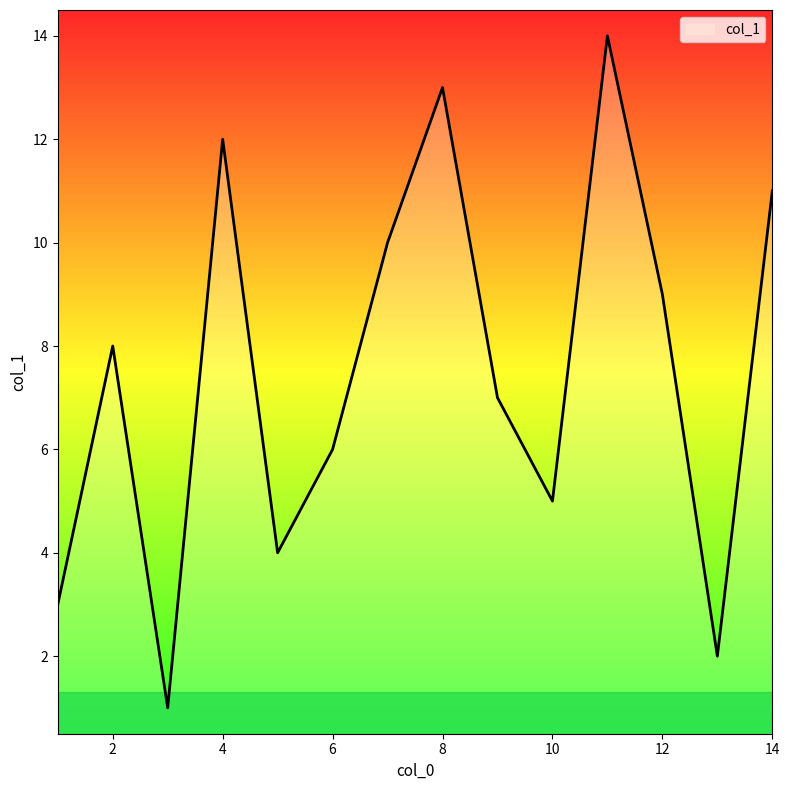

What is the difference between the maximum and minimum values?

13